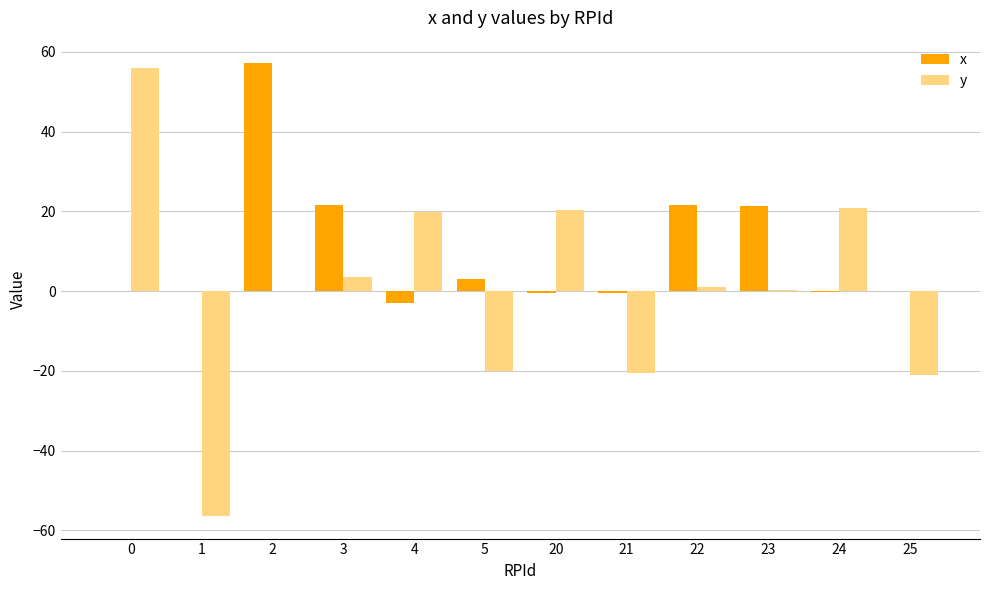

The value of x at 3 is 7.3. True or false?

False